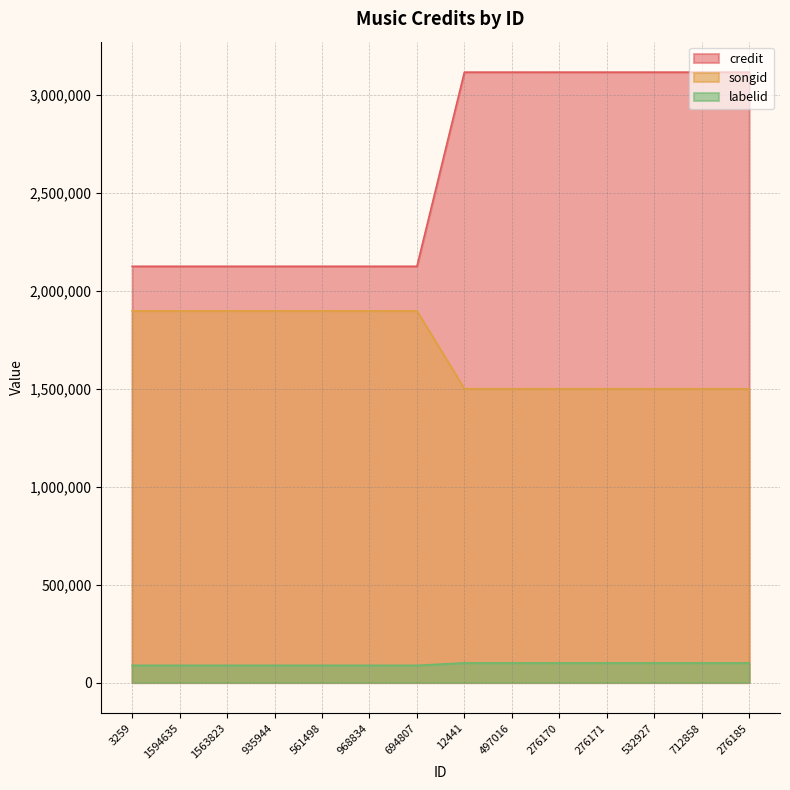

What is the difference between the labelid values at 1563823 and 532927?

12342